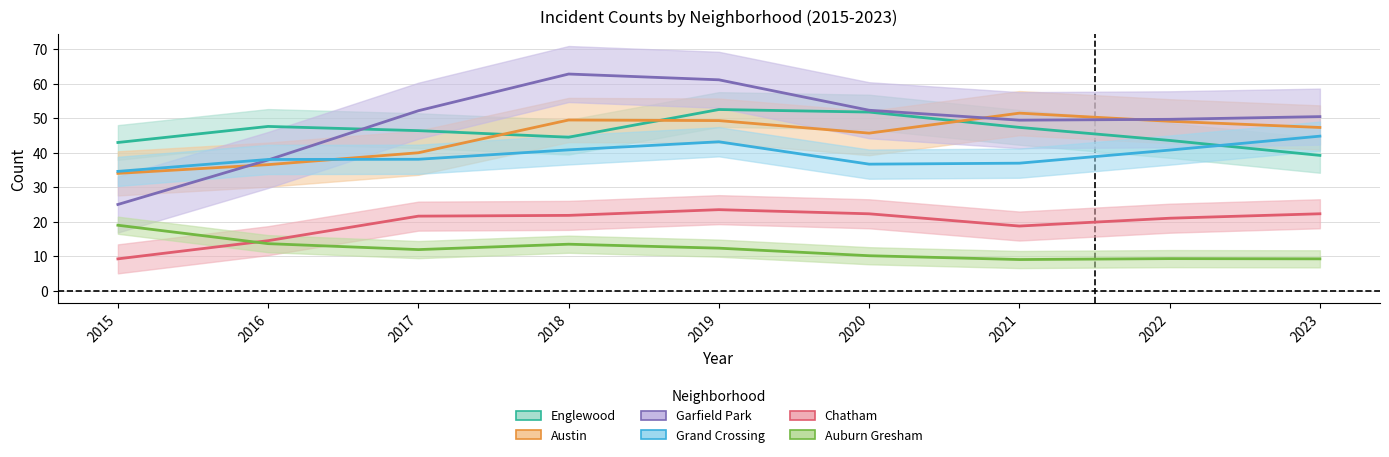

List the series in order of their peak value, highest first.

Garfield Park, Englewood, Austin, Grand Crossing, Chatham, Auburn Gresham